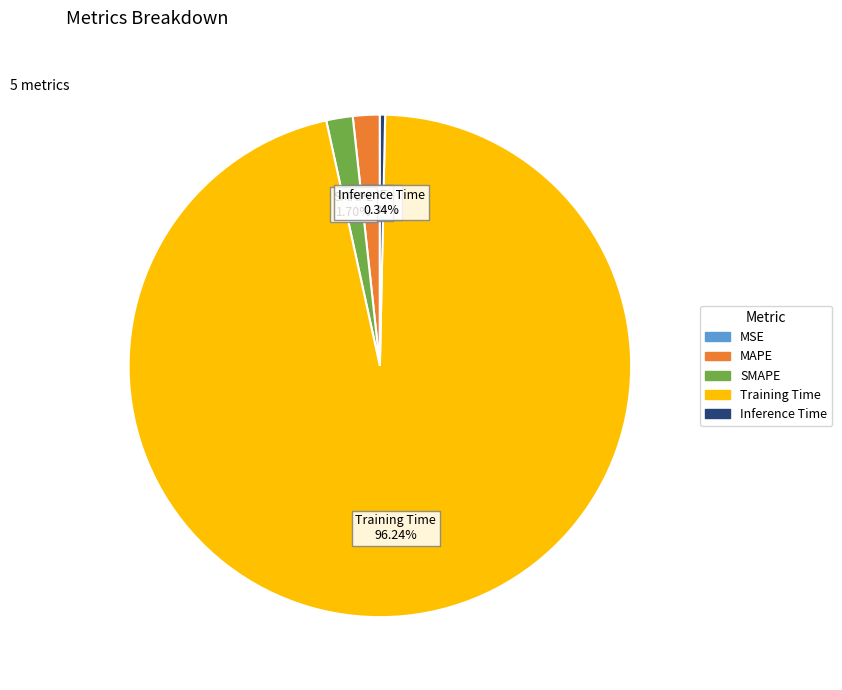

Which category accounts for the majority?

Training Time